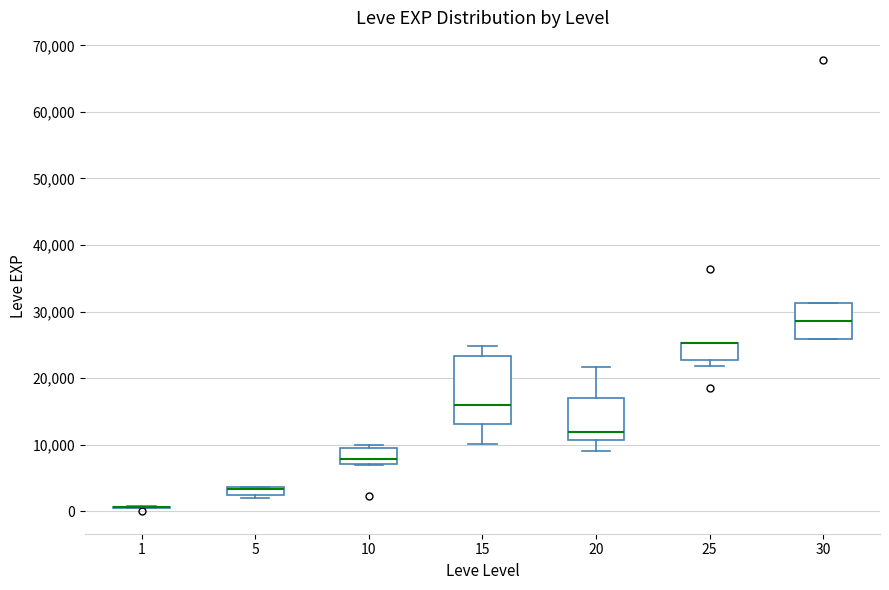

Which box is the tallest, from its lower edge to its upper edge?

15